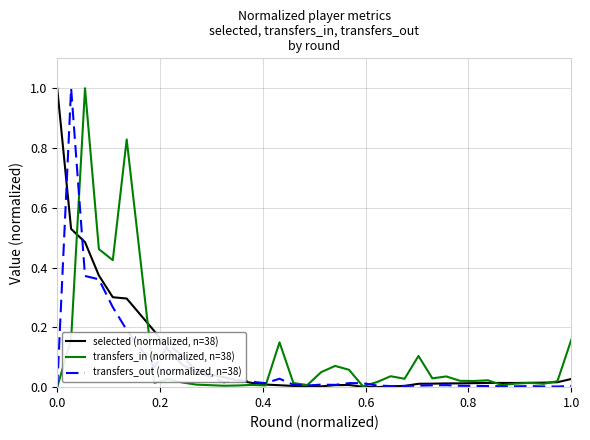

What are all the series names shown in the legend?

selected (normalized, n=38), transfers_in (normalized, n=38), transfers_out (normalized, n=38)